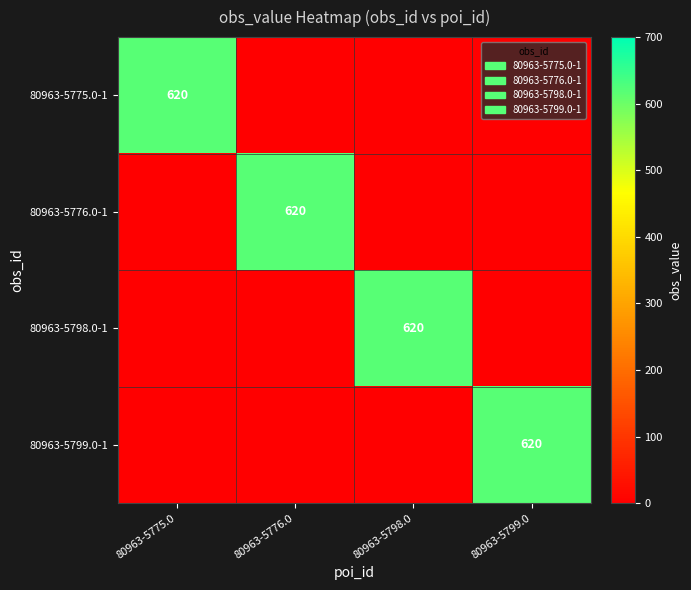

True or false: 80963-5799.0-1 has a value of 356 at 80963-5799.0.

False